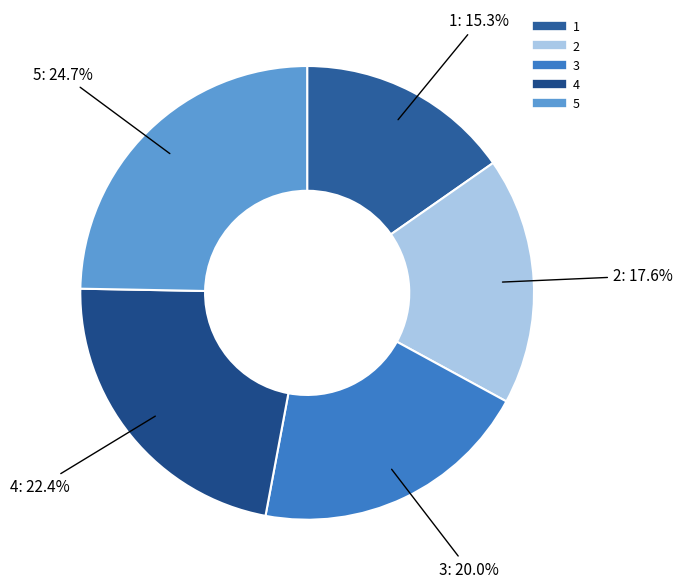

The 5 slice represents 13% of the pie. True or false?

False